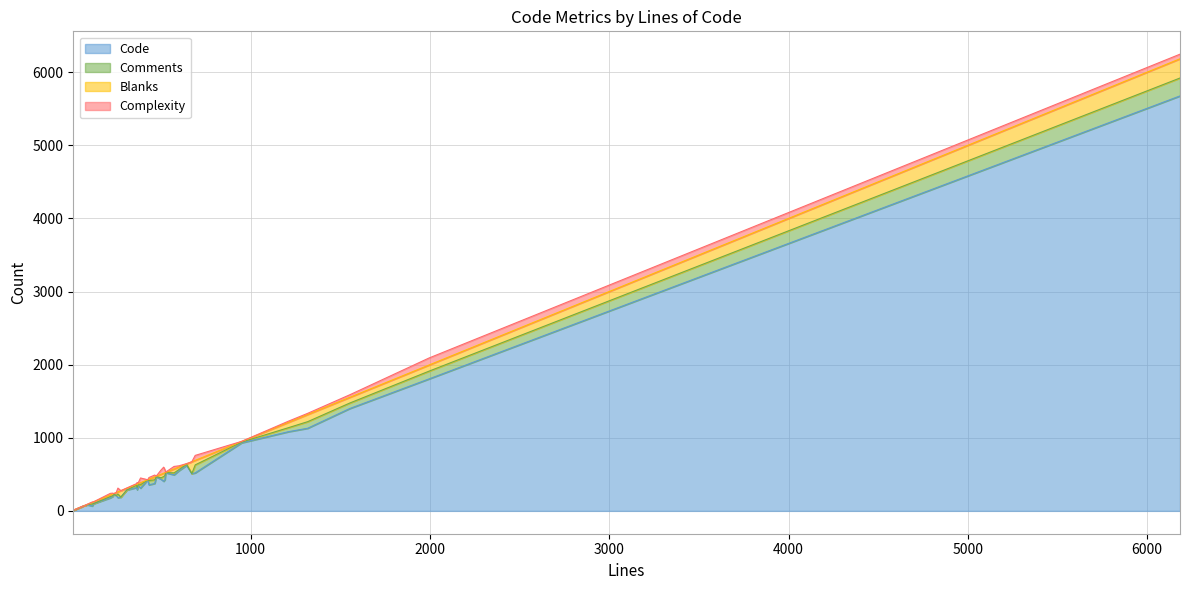

The value of Blanks at 78 is 1. True or false?

False